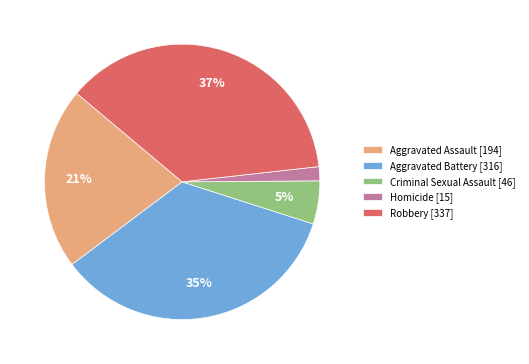

To the nearest percent, what is the combined percentage of Robbery and Criminal Sexual Assault?

42%